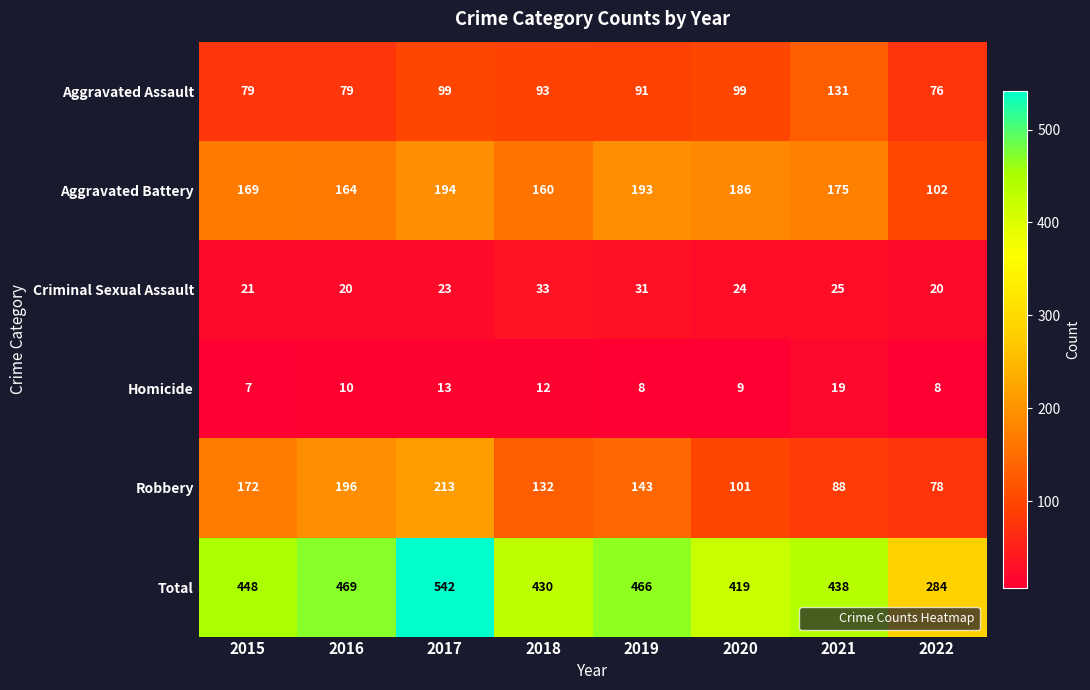

Is it true that Total equals 430 at 2018?

True